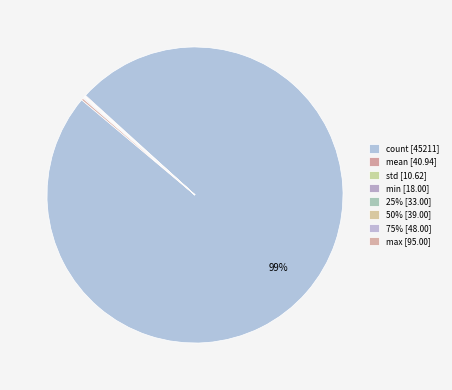

What is the largest slice in the pie chart?

count